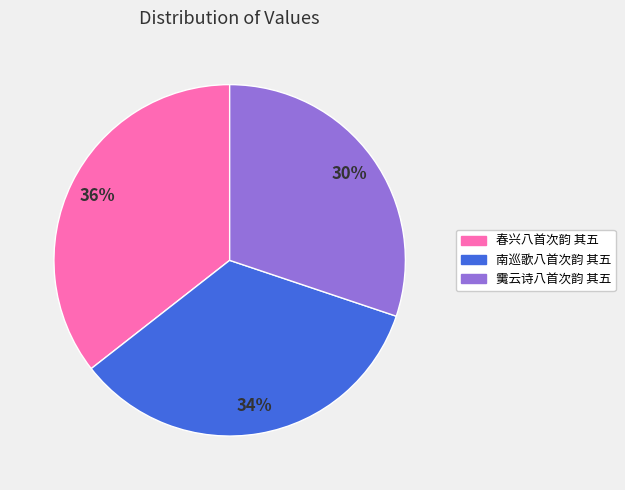

What is the largest slice in the pie chart?

春兴八首次韵 其五